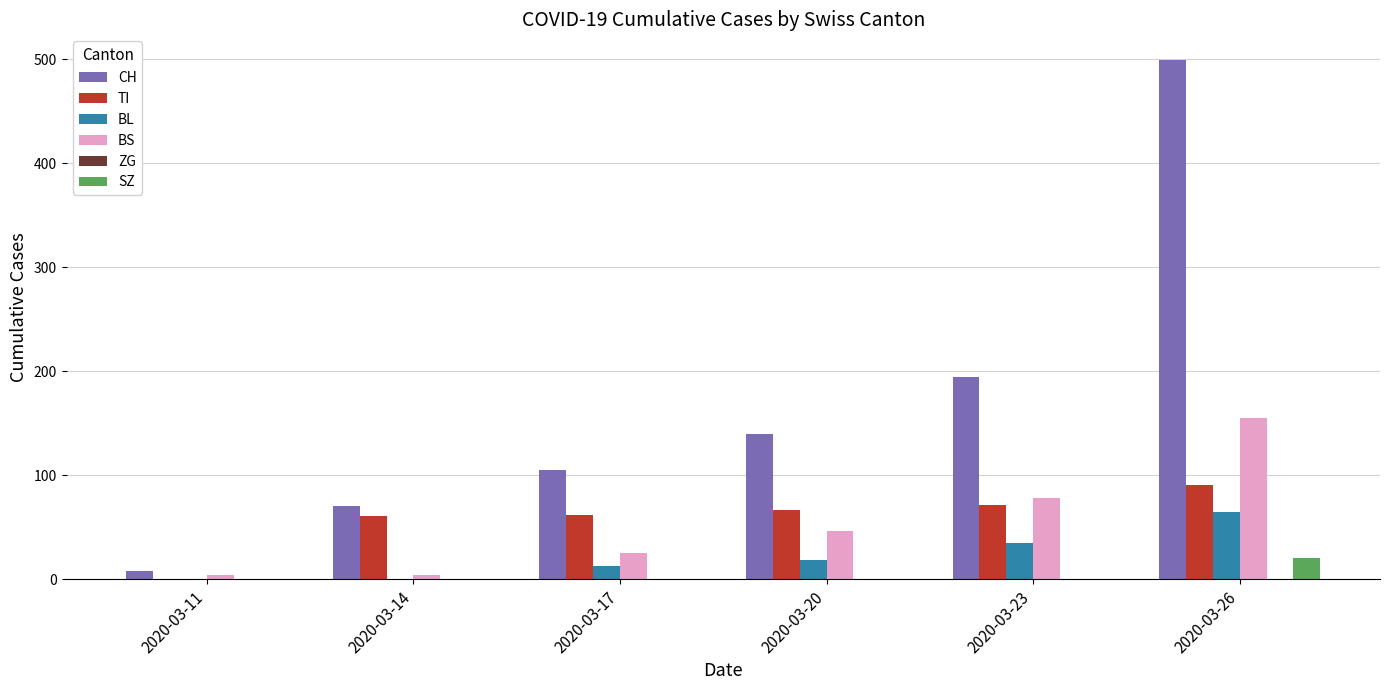

The value of CH at 2020-03-23 is 194. True or false?

True